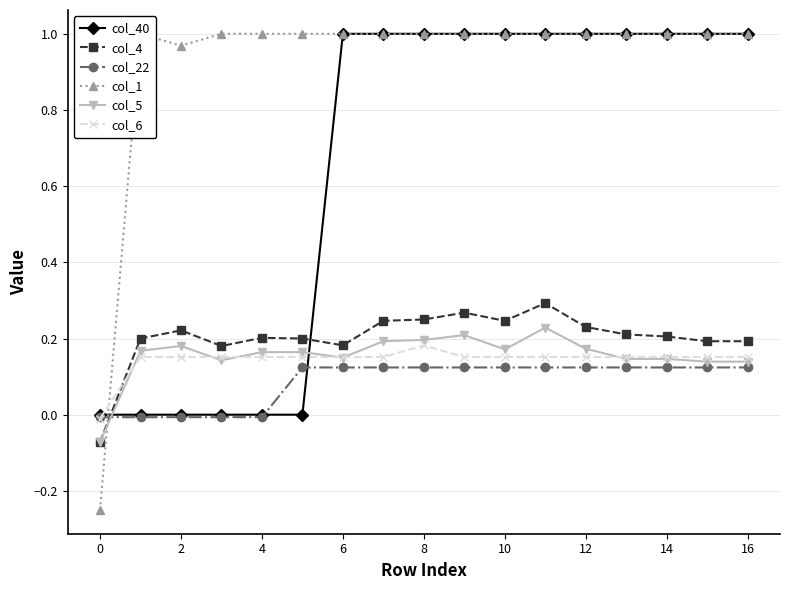

The col_4 series shows 0.2 at 12. True or false?

True